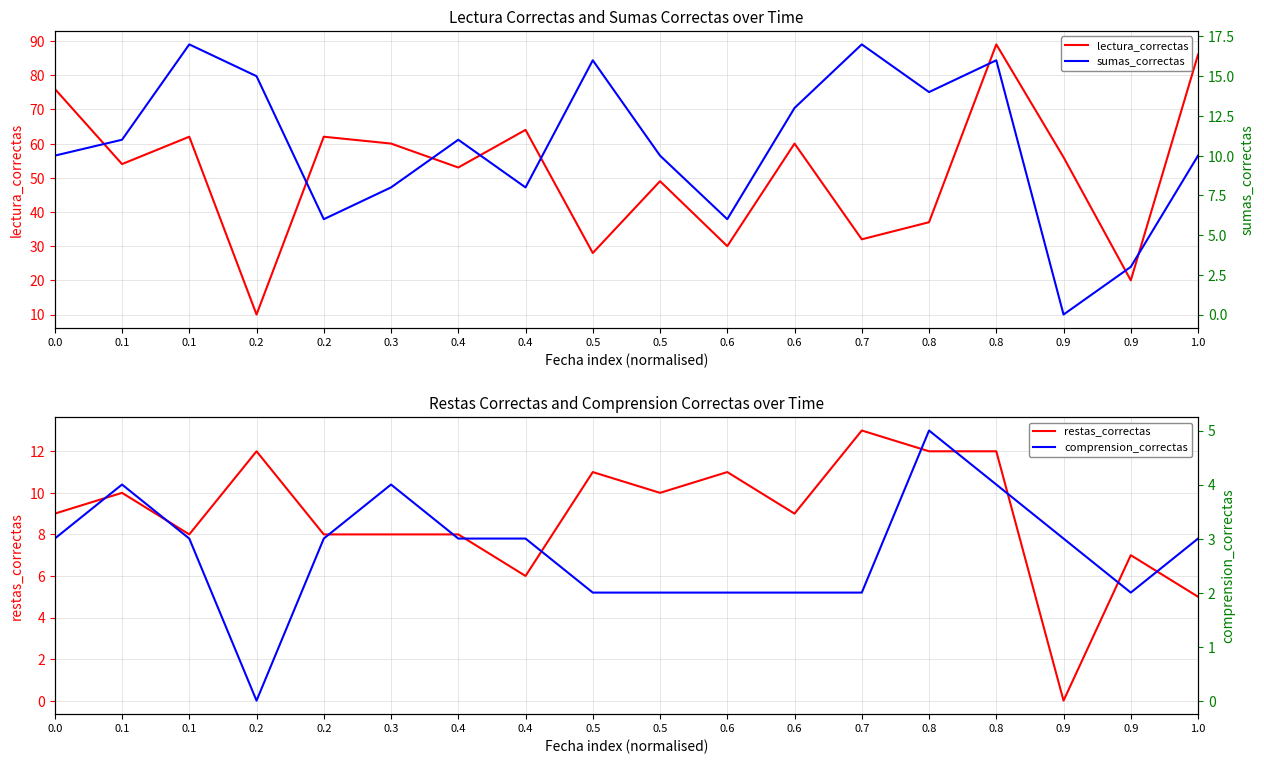

Reading left to right, list all the values displayed in this chart.

lectura_correctas: 76	54	62	10	62	60	53	64	28	49	30	60	32	37	89	56	20	86
restas_correctas: 9	10	8	12	8	8	8	6	11	10	11	9	13	12	12	0	7	5
sumas_correctas: 10	11	17	15	6	8	11	8	16	10	6	13	17	14	16	0	3	10
comprension_correctas: 3	4	3	0	3	4	3	3	2	2	2	2	2	5	4	3	2	3